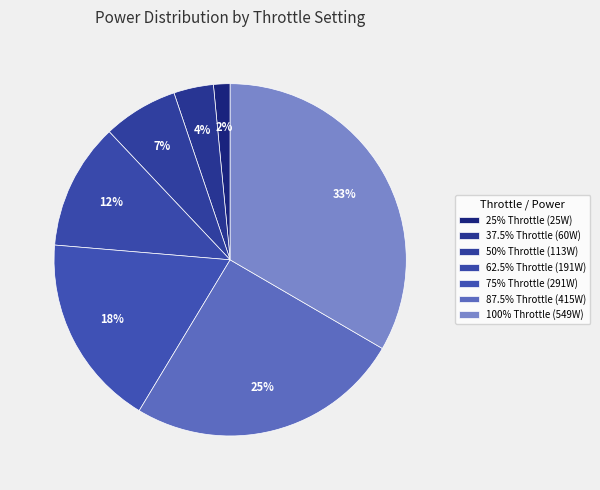

Count the number of slices in the pie.

7